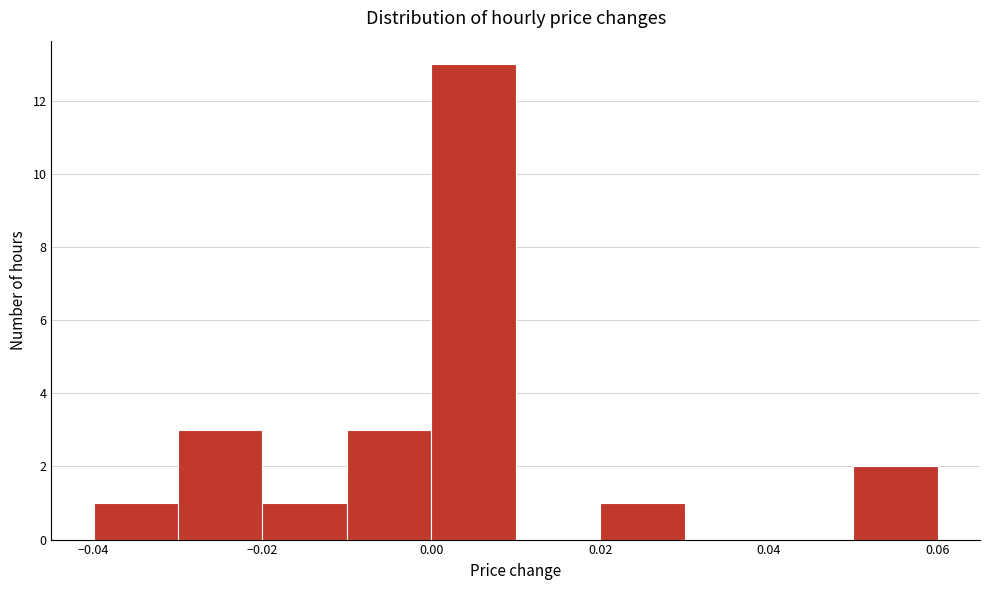

Reading left to right, list every bar in this chart as the range it spans on the x-axis followed by its height. The values are not printed on the chart, so give them approximately, as read against the axis.

-0.04 to -0.03: 1
-0.03 to -0.02: 3
-0.02 to -0.01: 1
-0.01 to 0.00: 3
0.00 to 0.01: 13
0.01 to 0.02: 0
0.02 to 0.03: 1
0.03 to 0.04: 0
0.04 to 0.05: 0
0.05 to 0.06: 2